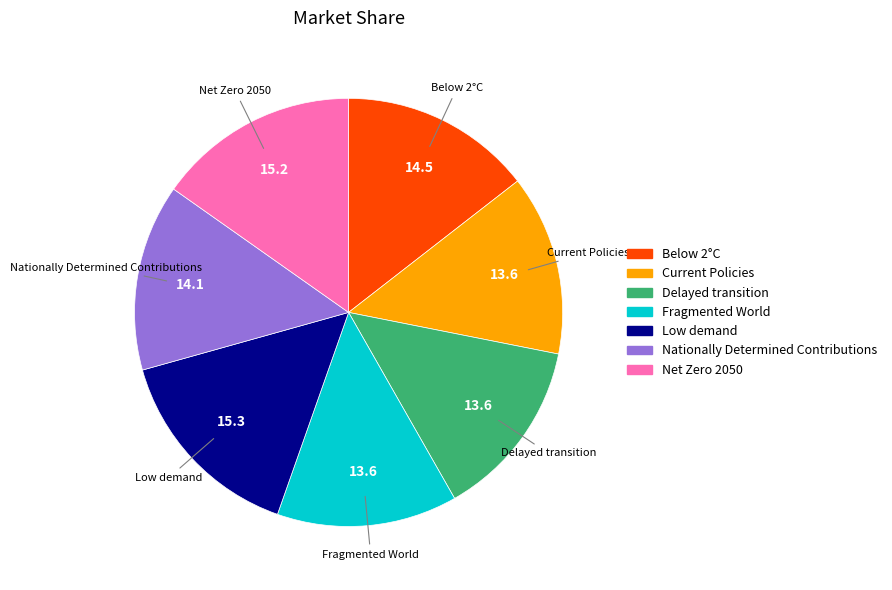

How many segments does this pie chart have?

7